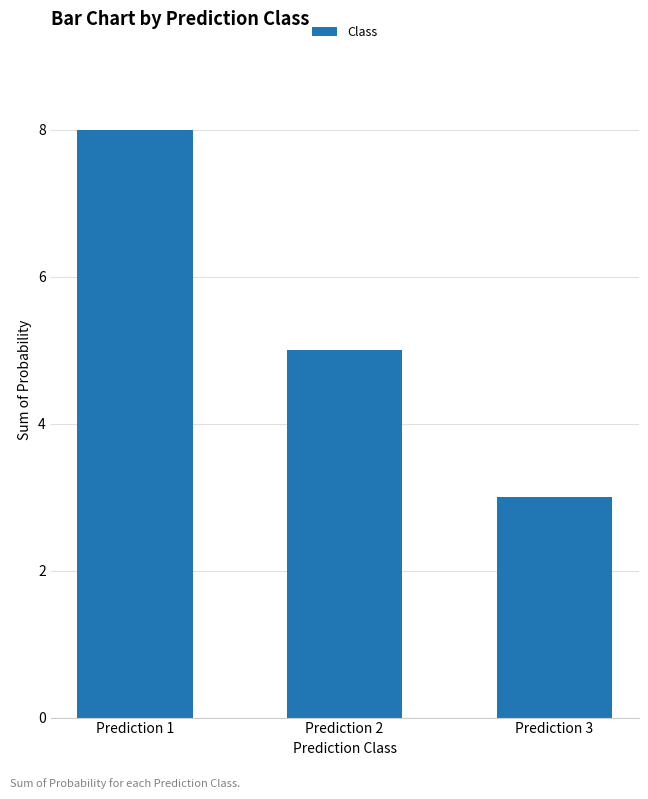

Where is the data nearest to the value 5?

Prediction 2